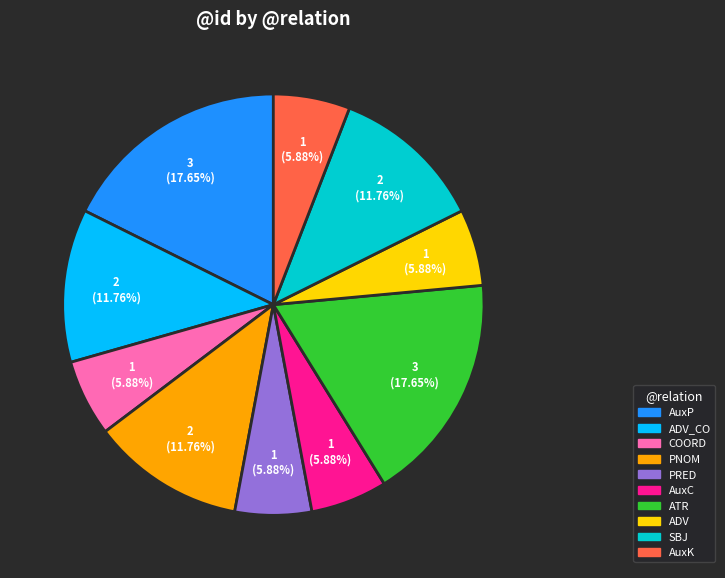

Does any single category account for the majority?

No